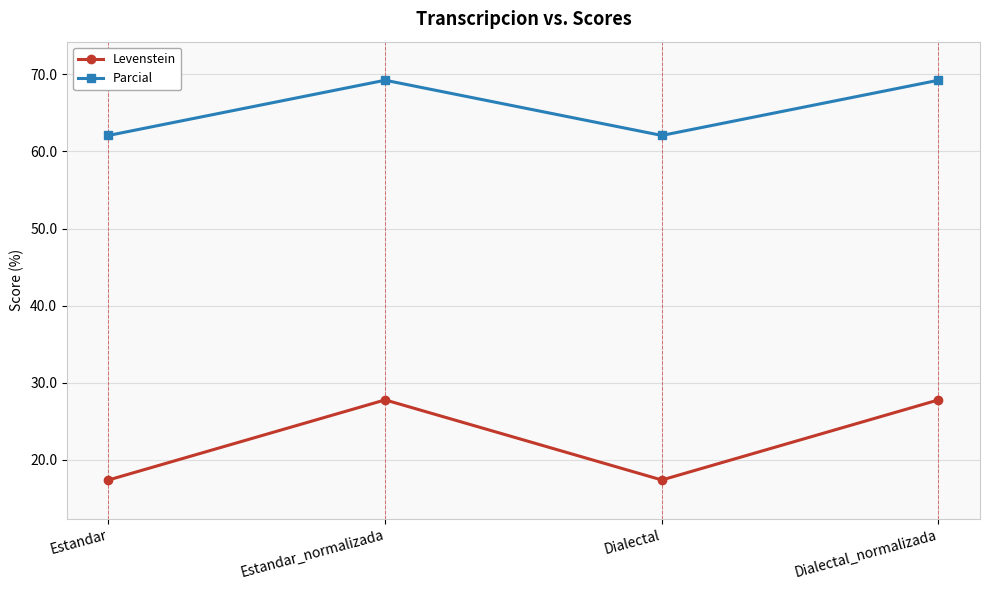

How many categories are shown in the chart?

4